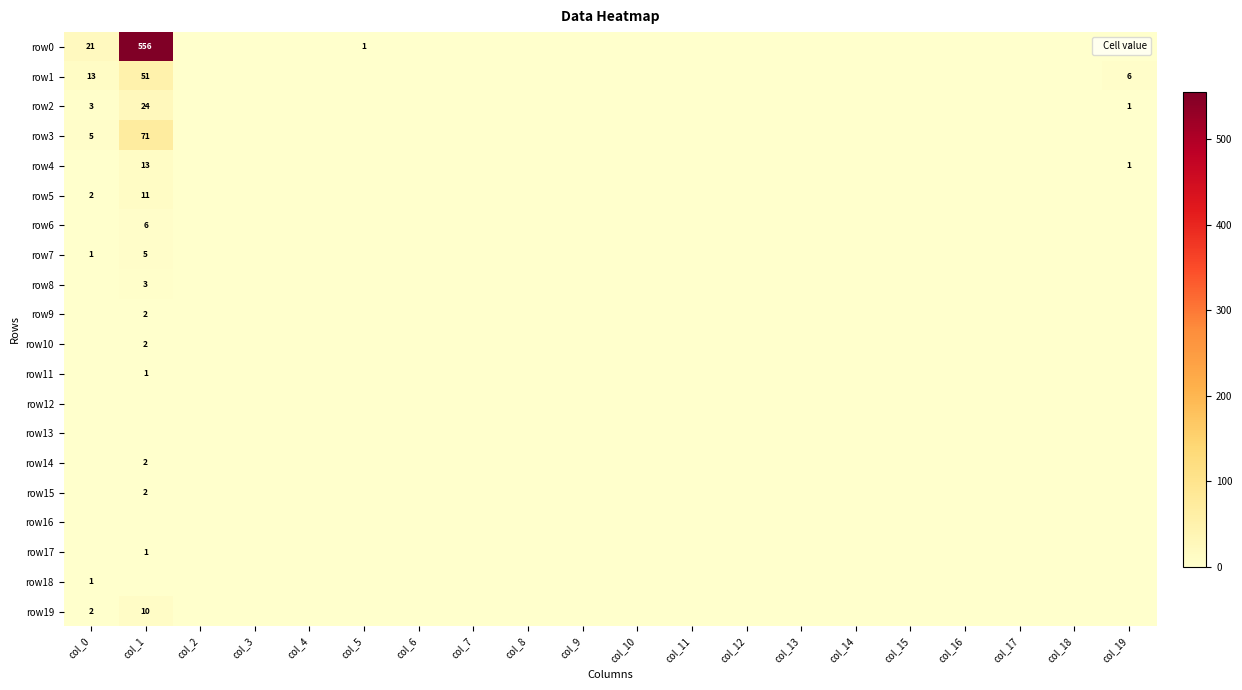

Where is row12 nearest to the value 0?

col_0